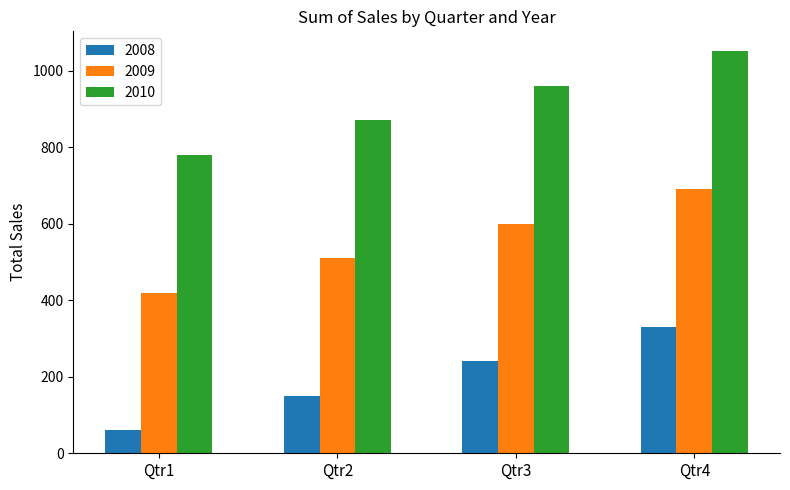

The 2008 series shows 79 at Qtr2. True or false?

False